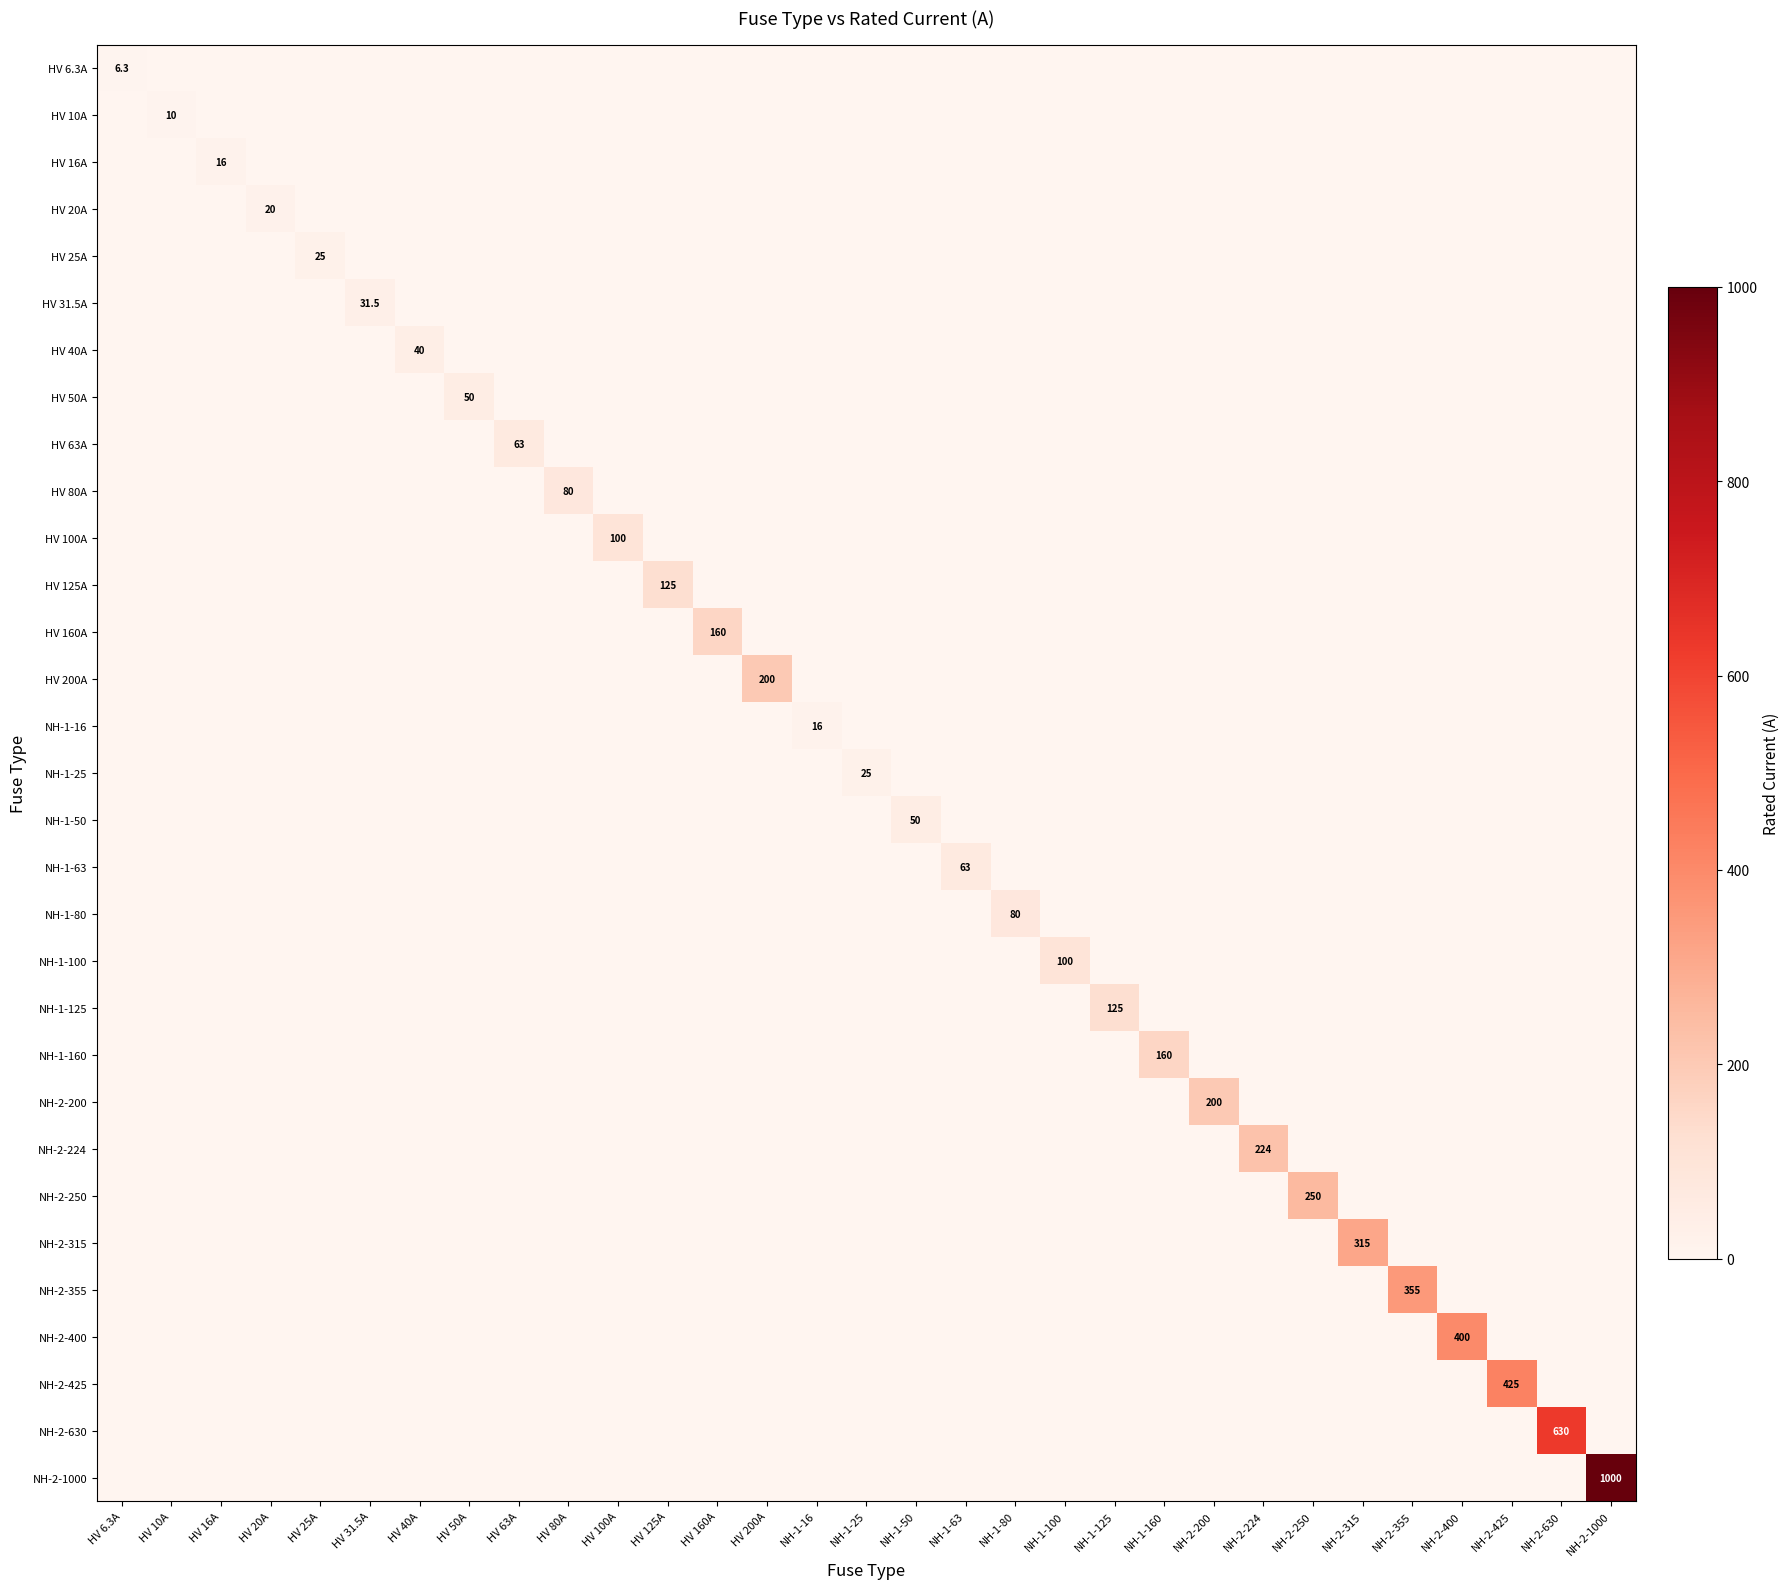

Which category has the lowest value across all series?

HV 10A